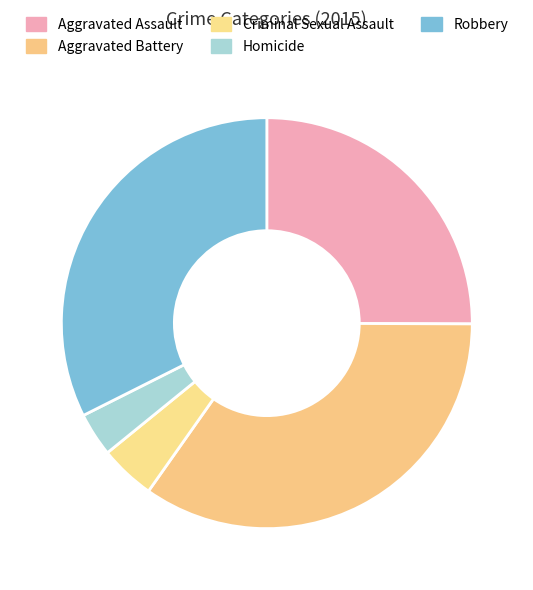

Is it true that Aggravated Assault is 25% of the pie?

True